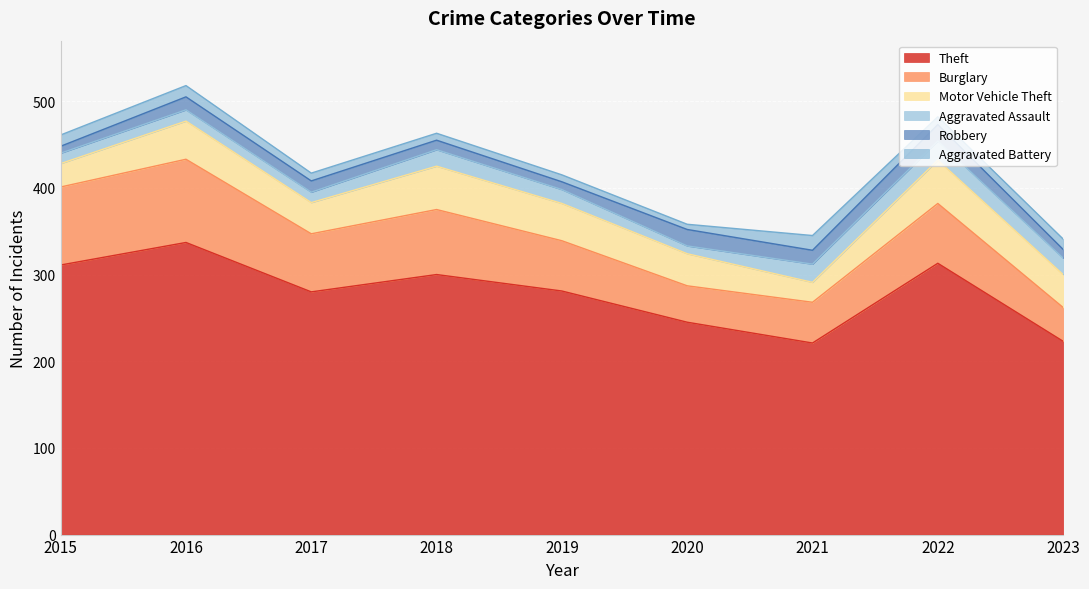

Count the number of data series in this chart.

6